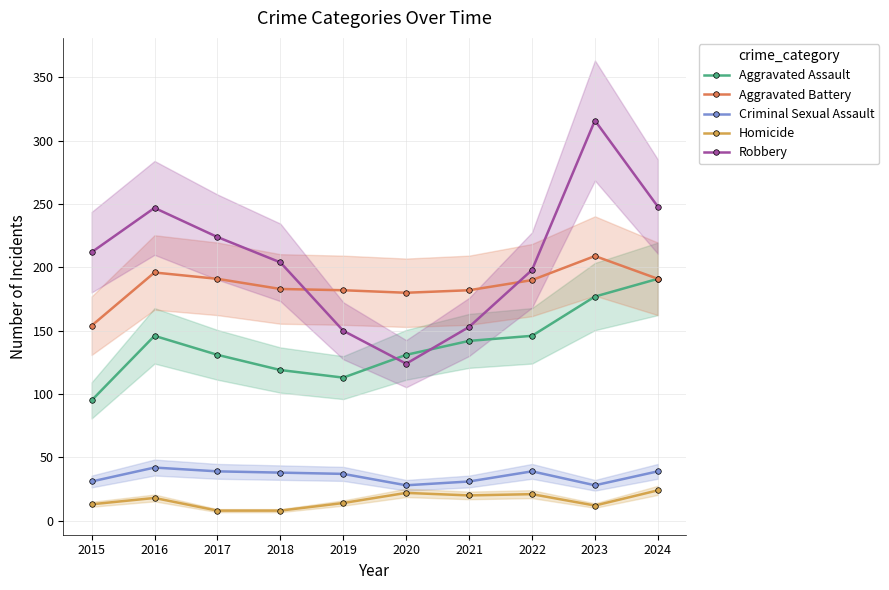

At which category does the chart reach its peak across all series?

2023